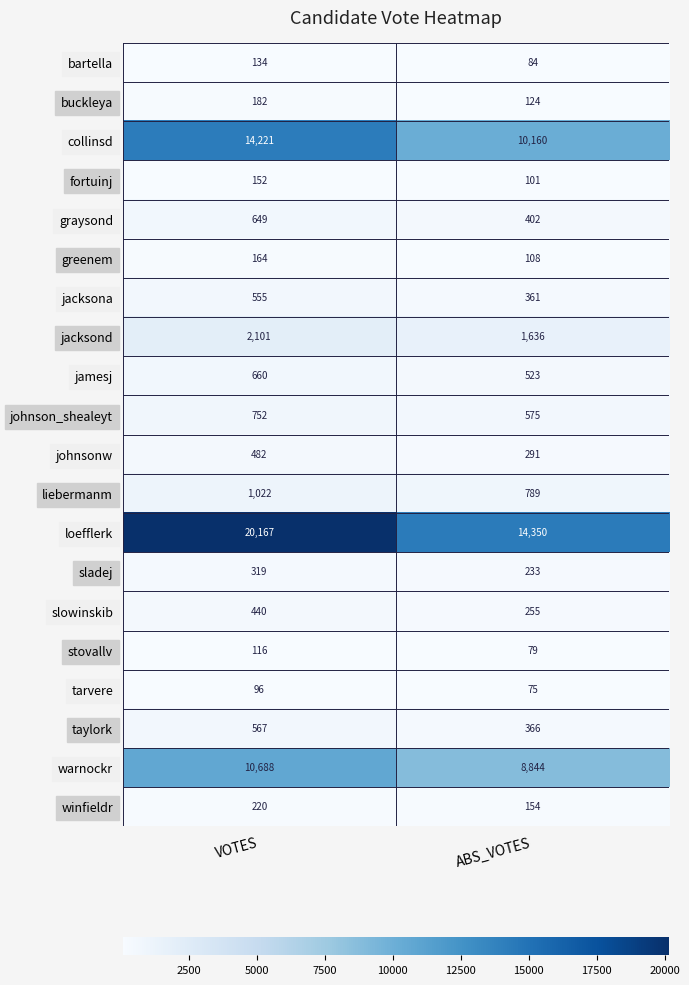

Which category has the lowest value in the greenem series?

ABS_VOTES